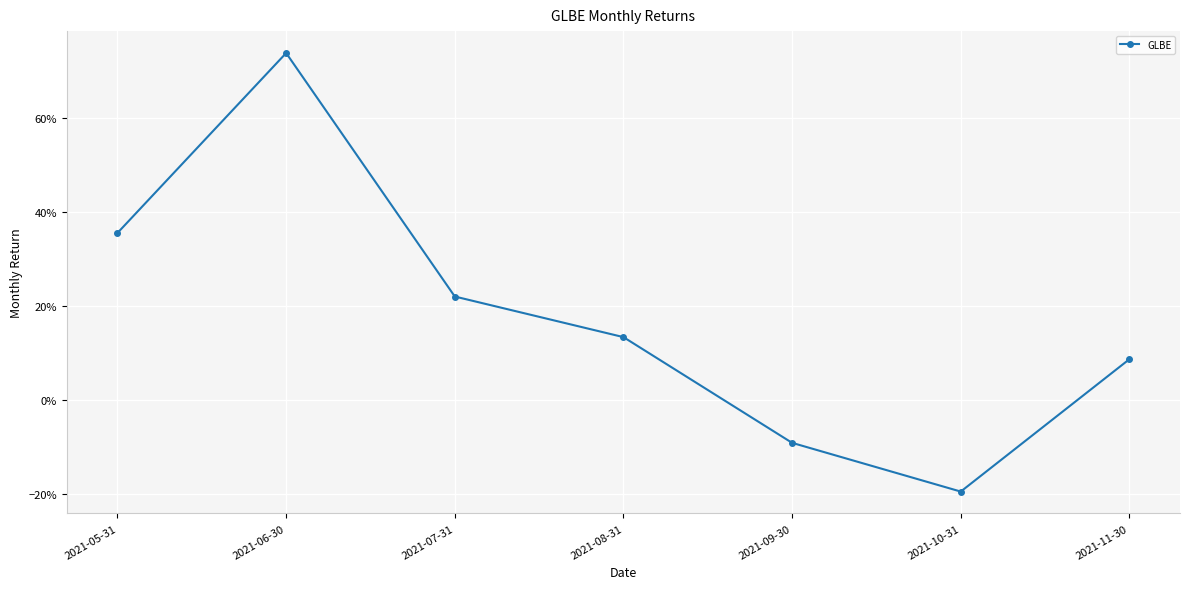

How many distinct data groups are displayed?

1